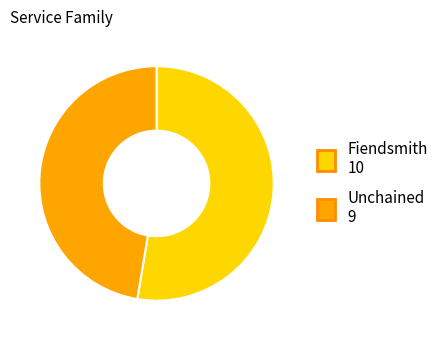

Rank the categories by value from lowest to highest.

Unchained, Fiendsmith